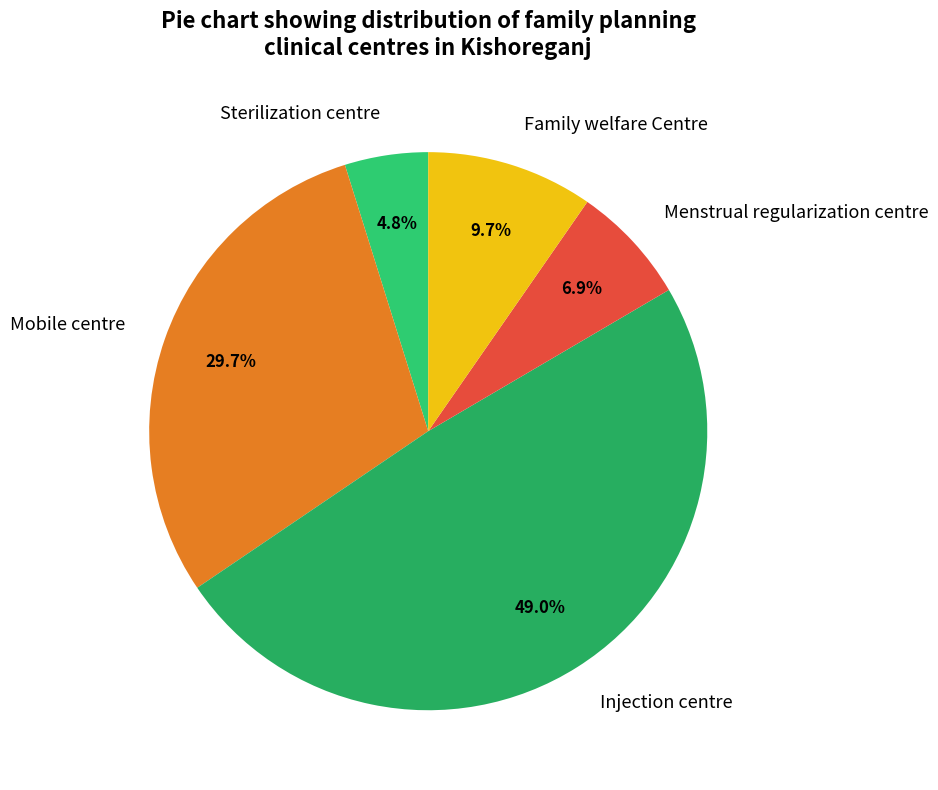

What is the ratio of the value at Mobile centre to the value at Menstrual regularization centre?

4.3